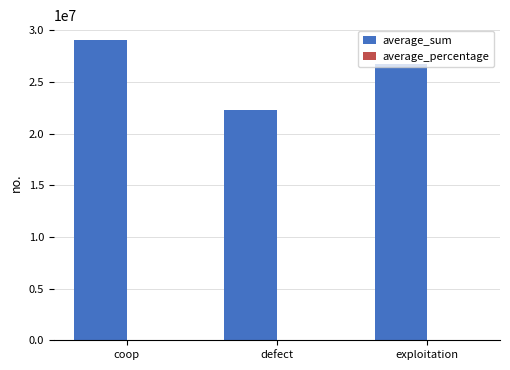

What is the maximum value shown in the chart?

29031646.0